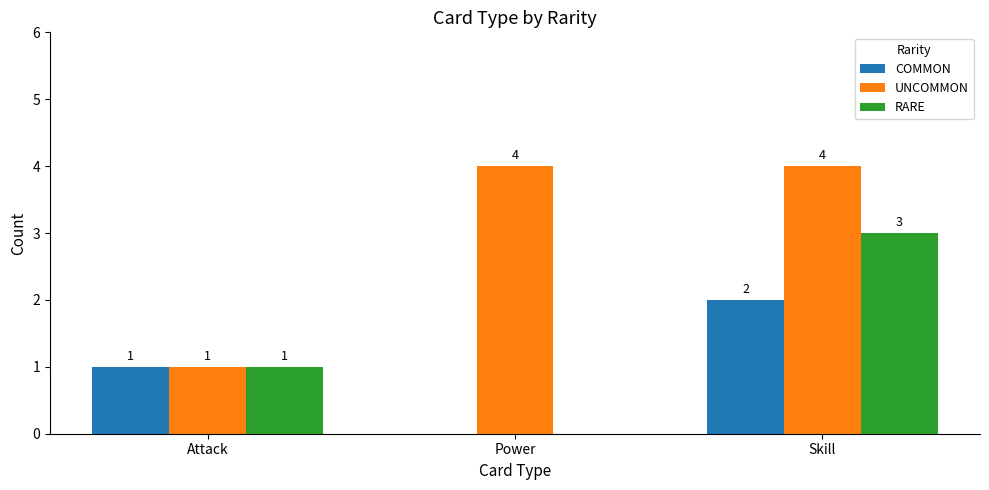

What is the spread (max minus min) of values at Skill?

2